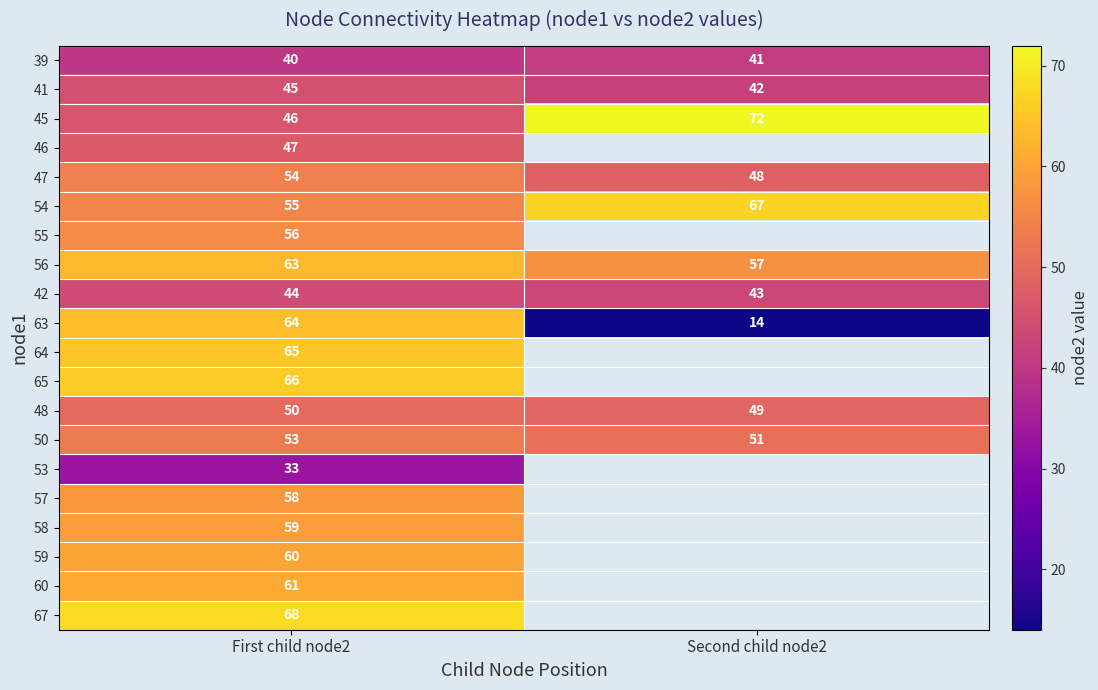

Is it true that 50 equals 51 at Second child node2?

True